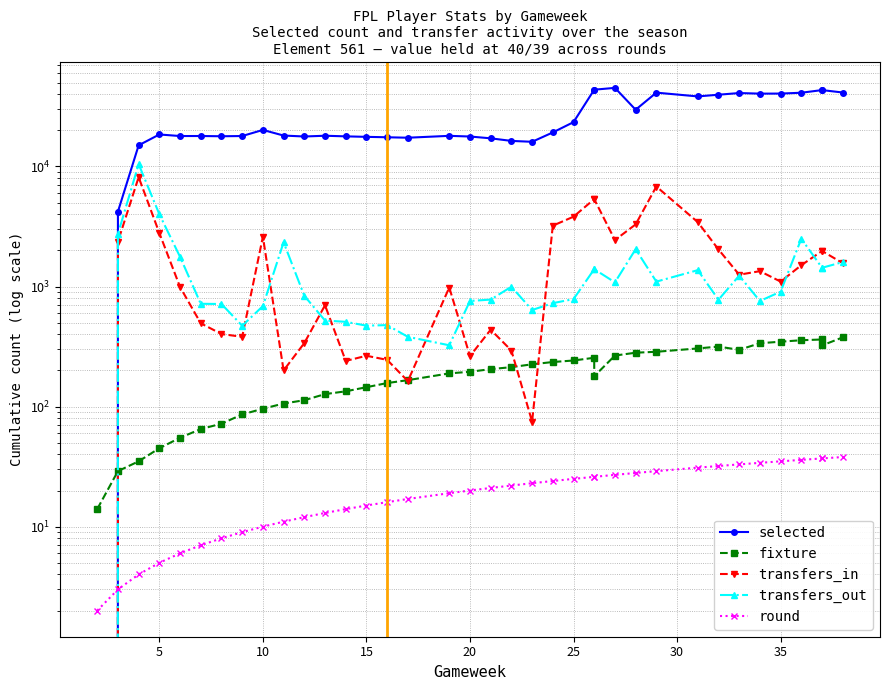

The round series shows 14 at 23. True or false?

False